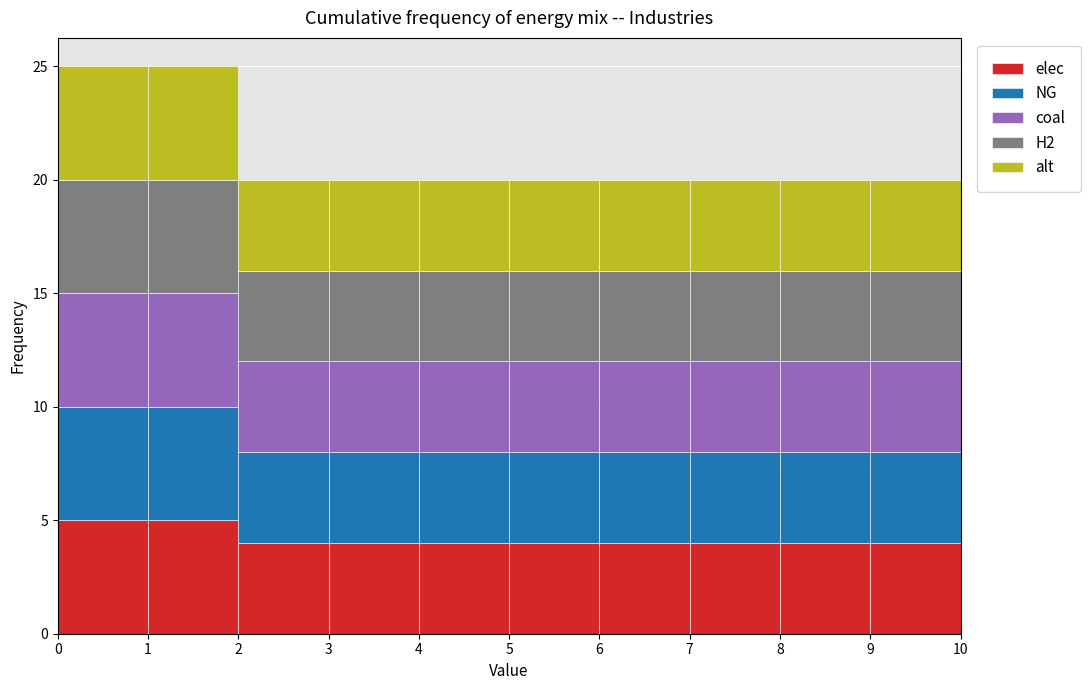

Reading left to right, list every stacked bar in this chart as the range it spans on the x-axis followed by its total height. The values are not printed on the chart, so give them approximately, as read against the axis.

0 to 1: 25
1 to 2: 25
2 to 3: 20
3 to 4: 20
4 to 5: 20
5 to 6: 20
6 to 7: 20
7 to 8: 20
8 to 9: 20
9 to 10: 20